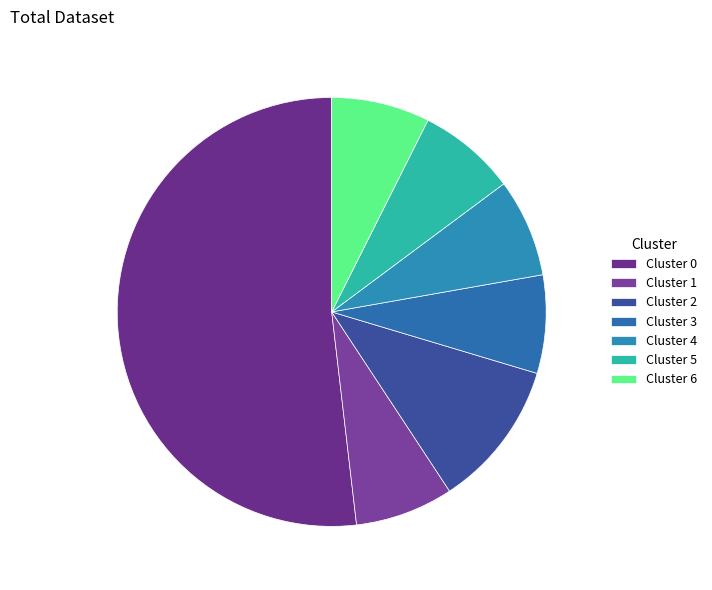

How many segments does this pie chart have?

7